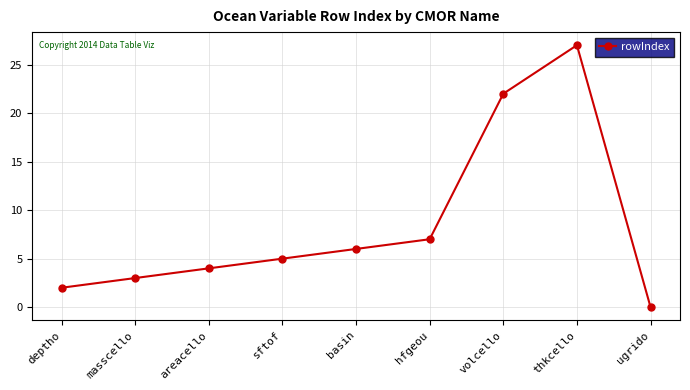

Which category has the highest value across all series?

thkcello